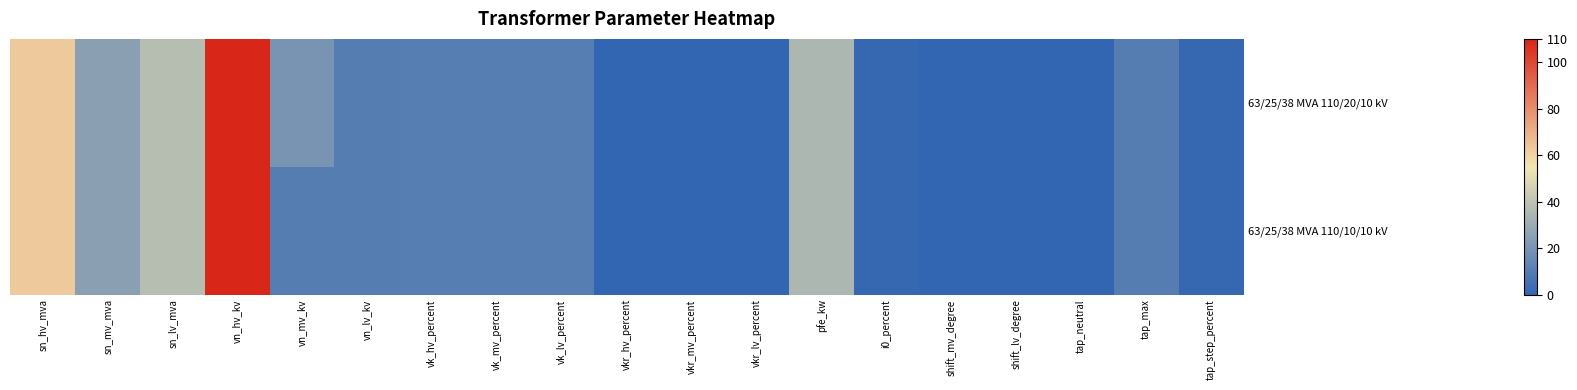

Reading left to right, transcribe all the data shown in this chart.

63/25/38 MVA 110/20/10 kV: sn_hv_mva=63.0	sn_mv_mva=25.0	sn_lv_mva=38.0	vn_hv_kv=110.0	vn_mv_kv=20.0	vn_lv_kv=10.0	vk_hv_percent=10.4	vk_mv_percent=10.4	vk_lv_percent=10.4	vkr_hv_percent=0.3	vkr_mv_percent=0.3	vkr_lv_percent=0.3	pfe_kw=35.0	i0_percent=0.9	shift_mv_degree=0.0	shift_lv_degree=0.0	tap_neutral=0.0	tap_max=10.0	tap_step_percent=1.2
63/25/38 MVA 110/10/10 kV: sn_hv_mva=63.0	sn_mv_mva=25.0	sn_lv_mva=38.0	vn_hv_kv=110.0	vn_mv_kv=10.0	vn_lv_kv=10.0	vk_hv_percent=10.4	vk_mv_percent=10.4	vk_lv_percent=10.4	vkr_hv_percent=0.3	vkr_mv_percent=0.3	vkr_lv_percent=0.3	pfe_kw=35.0	i0_percent=0.9	shift_mv_degree=0.0	shift_lv_degree=0.0	tap_neutral=0.0	tap_max=10.0	tap_step_percent=1.2